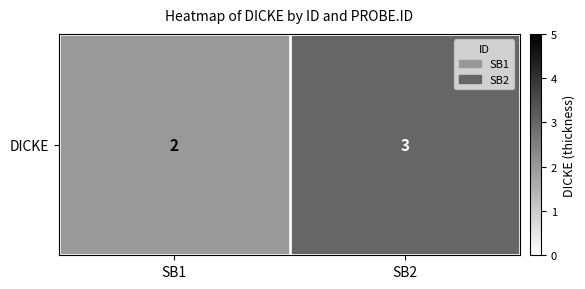

How many data points are less than 3?

1